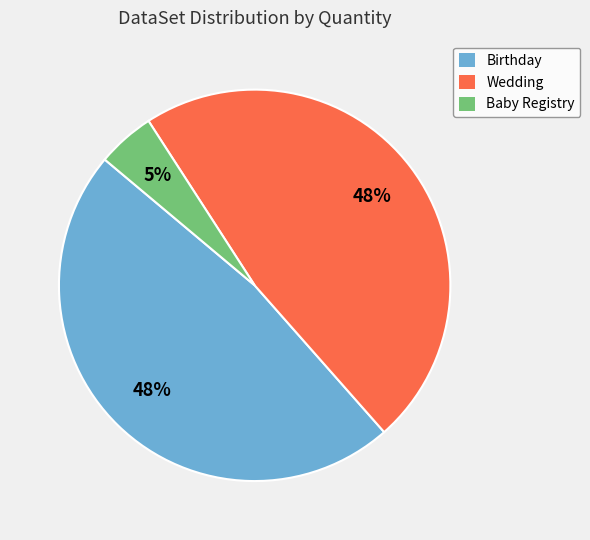

True or false: Wedding accounts for 55% of the total.

False